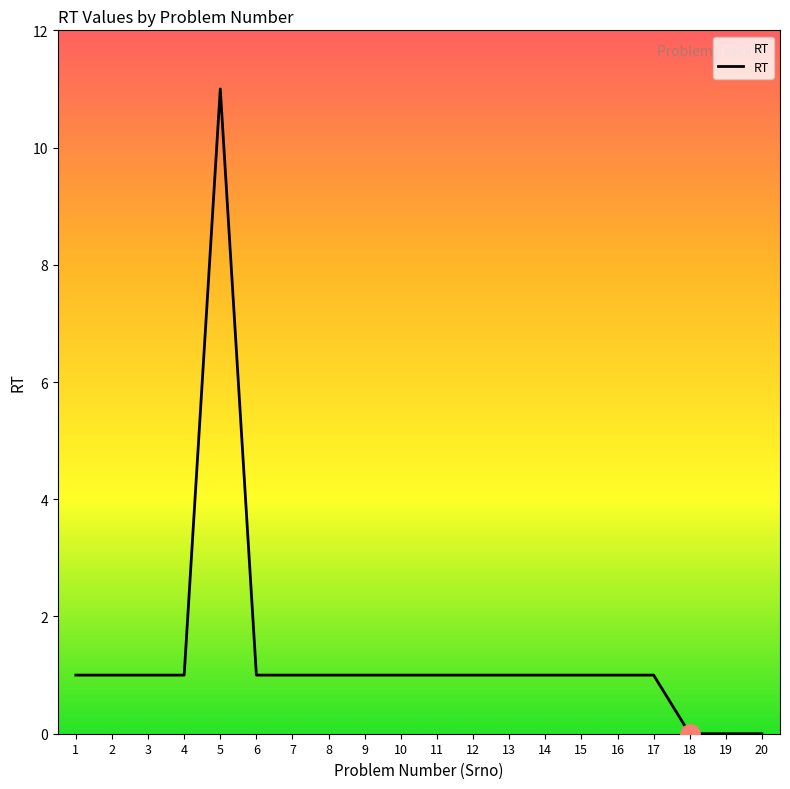

Which has a higher value, 5 or 18?

5